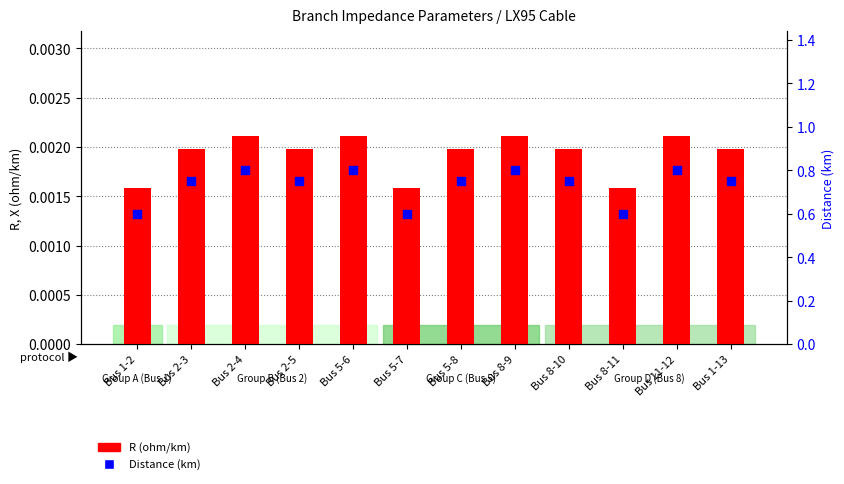

Which series contains the highest Y value?

Distance (km)